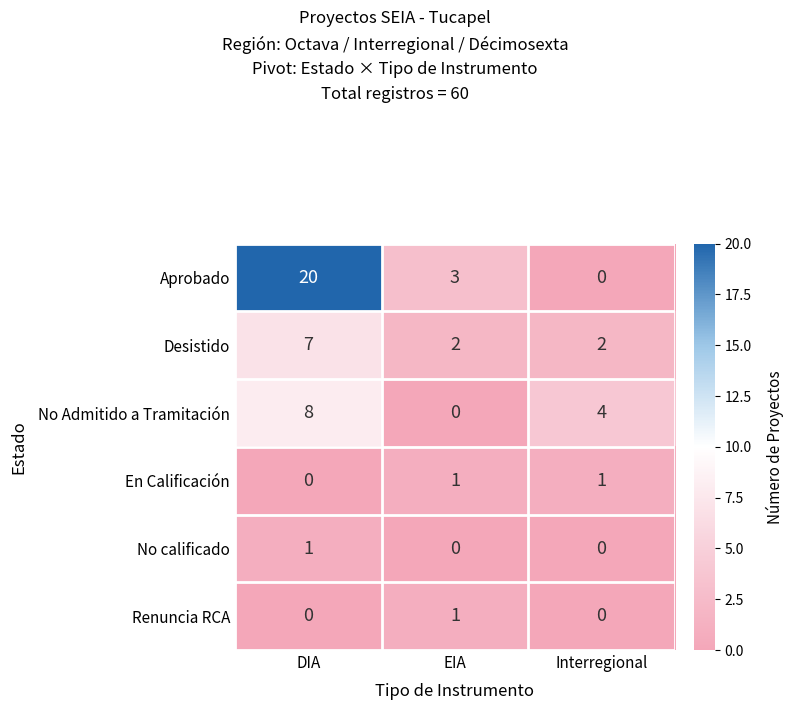

At which label is No Admitido a Tramitación closest to 4?

Interregional